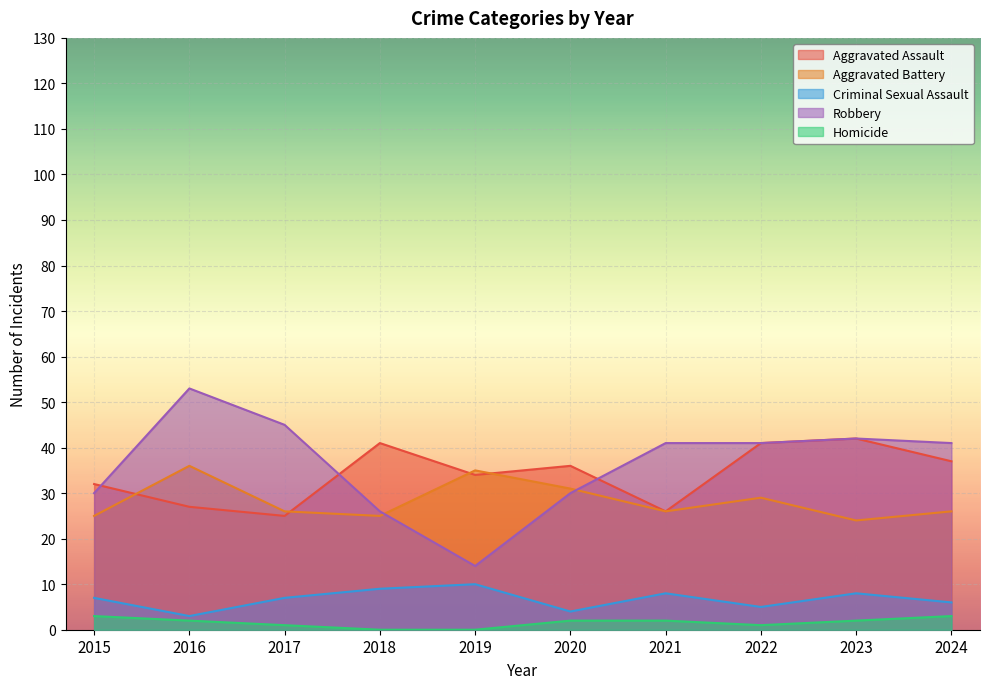

Reading left to right, transcribe all the data shown in this chart.

Aggravated Assault: 2015=32	2016=27	2017=25	2018=41	2019=34	2020=36	2021=26	2022=41	2023=42	2024=37
Aggravated Battery: 2015=25	2016=36	2017=26	2018=25	2019=35	2020=31	2021=26	2022=29	2023=24	2024=26
Criminal Sexual Assault: 2015=7	2016=3	2017=7	2018=9	2019=10	2020=4	2021=8	2022=5	2023=8	2024=6
Robbery: 2015=30	2016=53	2017=45	2018=26	2019=14	2020=30	2021=41	2022=41	2023=42	2024=41
Homicide: 2015=3	2016=2	2017=1	2018=0	2019=0	2020=2	2021=2	2022=1	2023=2	2024=3